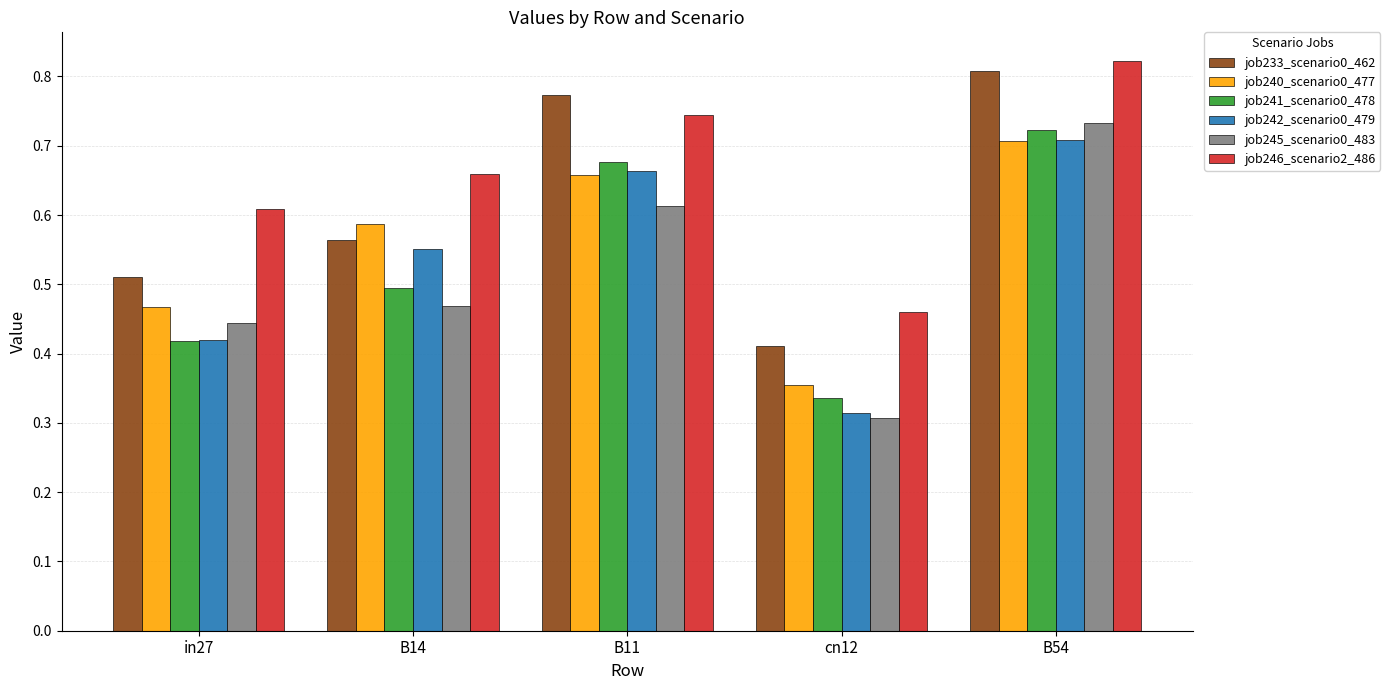

List the labels in order of job246_scenario2_486 value, smallest first.

cn12, in27, B14, B11, B54